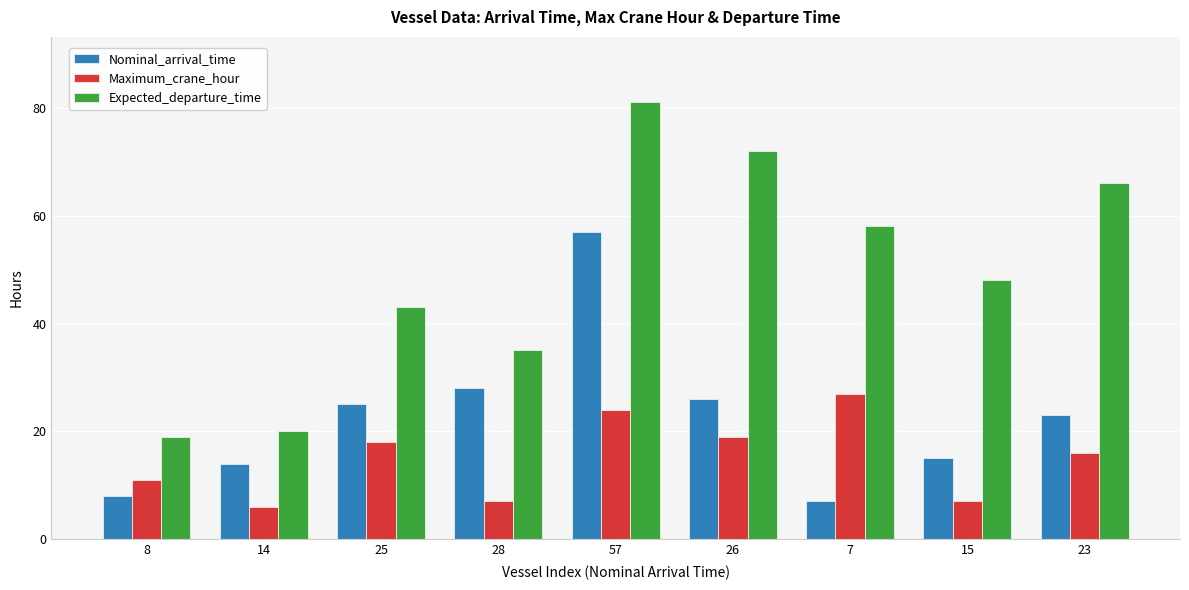

Which series has the widest spread of values?

Expected_departure_time